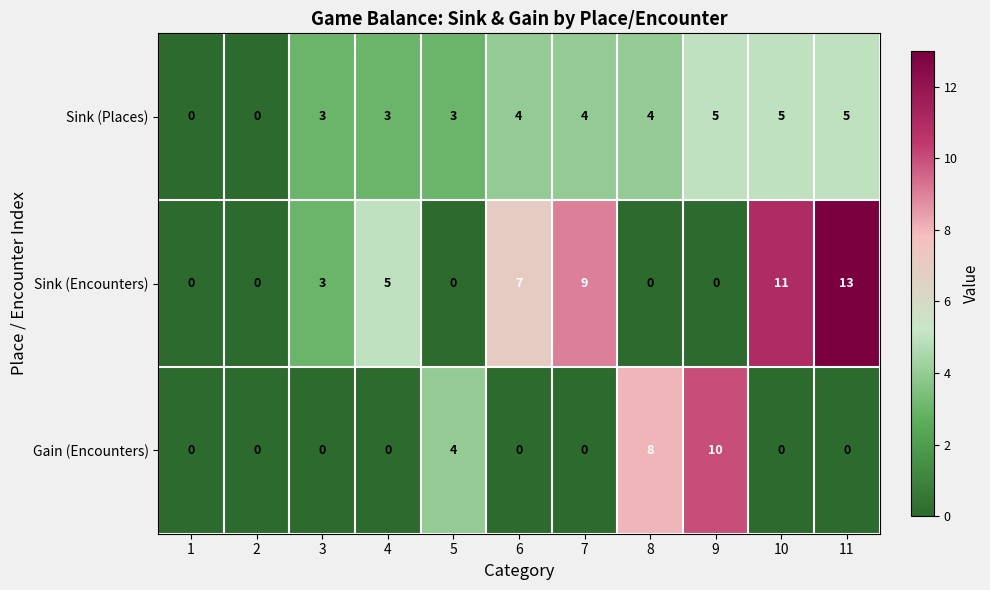

What is the average value of the Sink (Encounters) series?

4